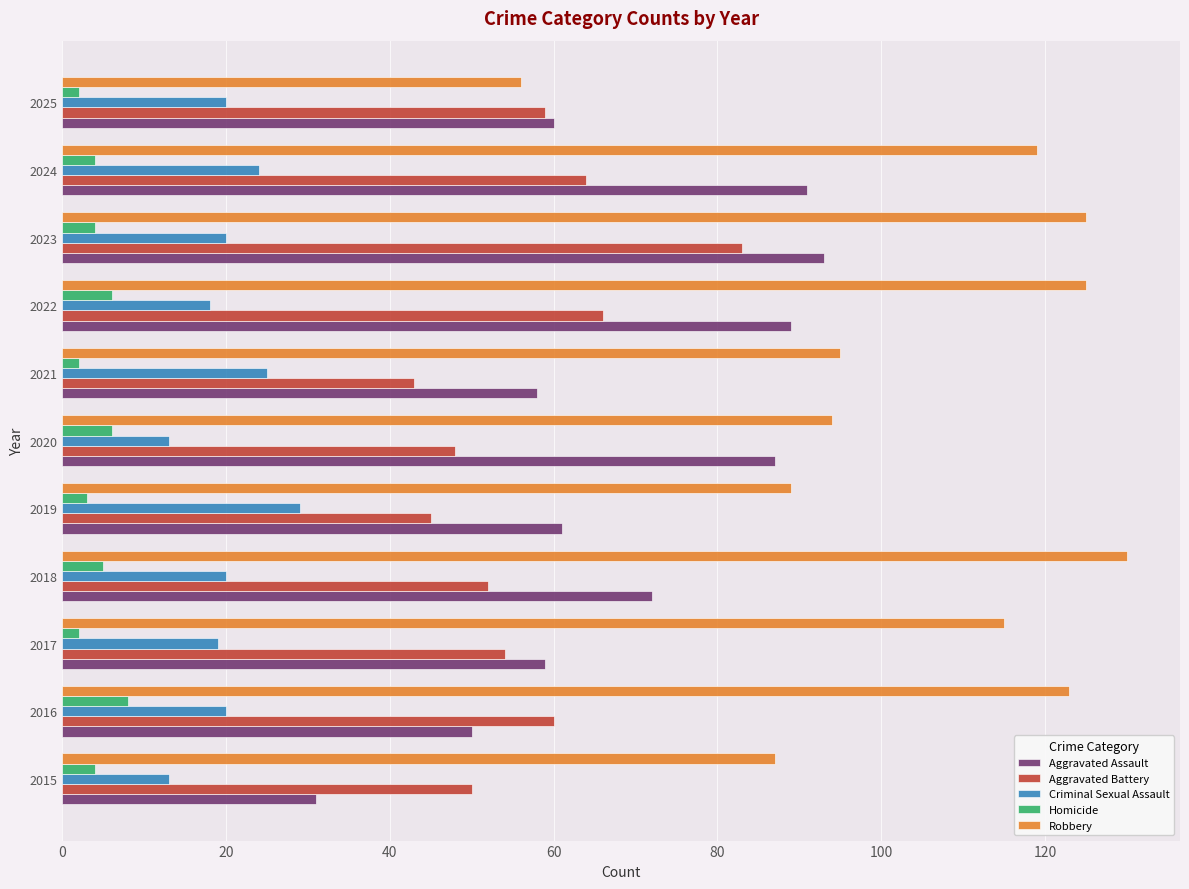

Rank the series by their maximum value, from lowest to highest.

Homicide, Criminal Sexual Assault, Aggravated Battery, Aggravated Assault, Robbery